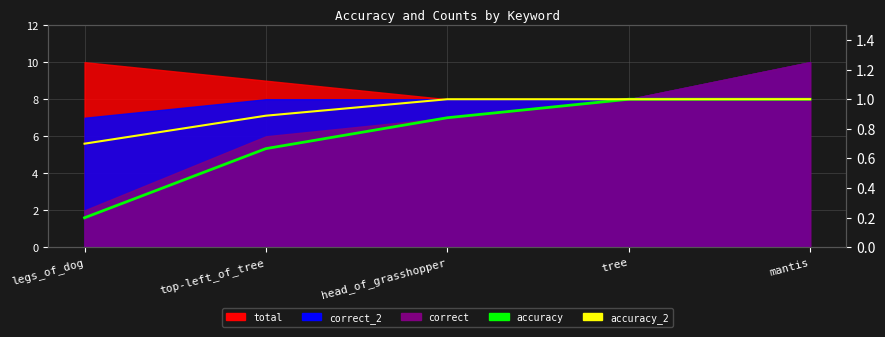

What is the smallest value displayed?

0.2